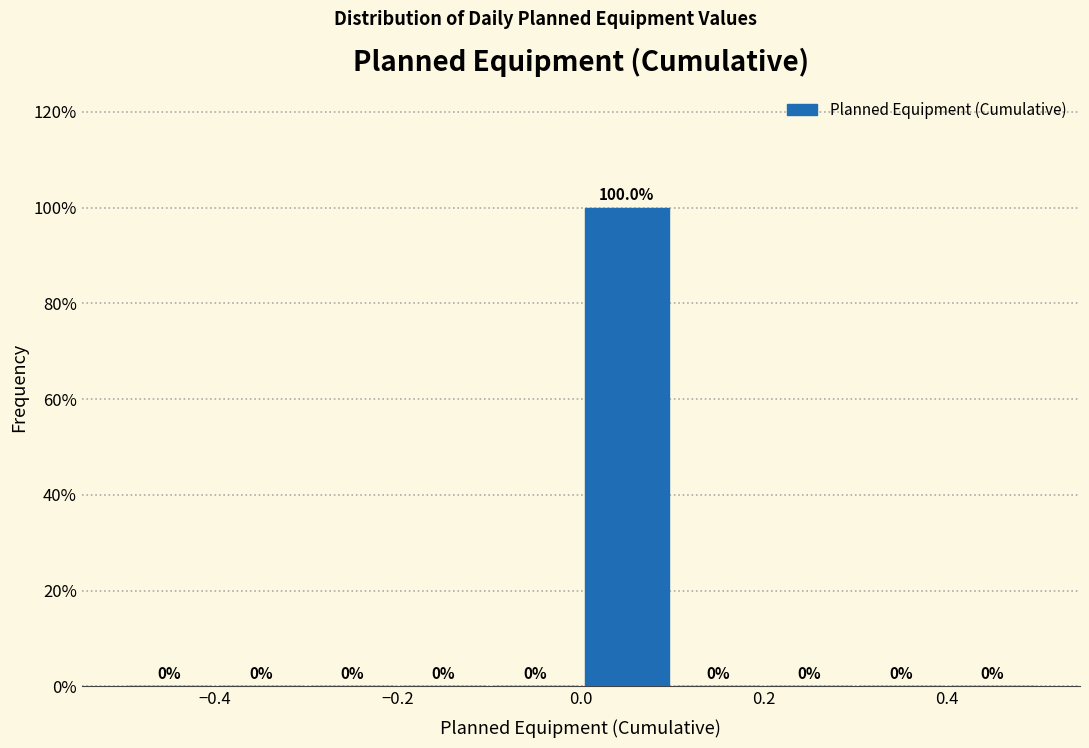

Over which range of the x-axis is the bar tallest?

0.0 to 0.1